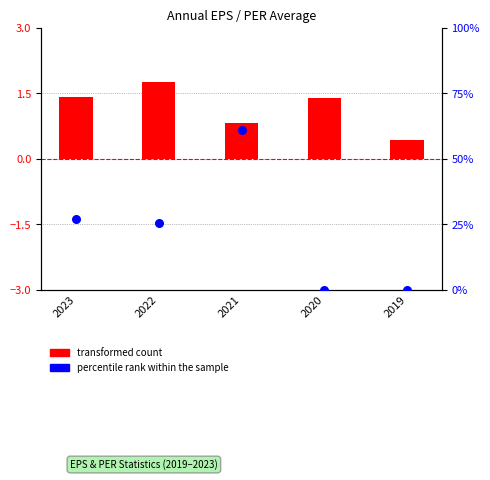

What is the total value across all series at 2020?

1.4